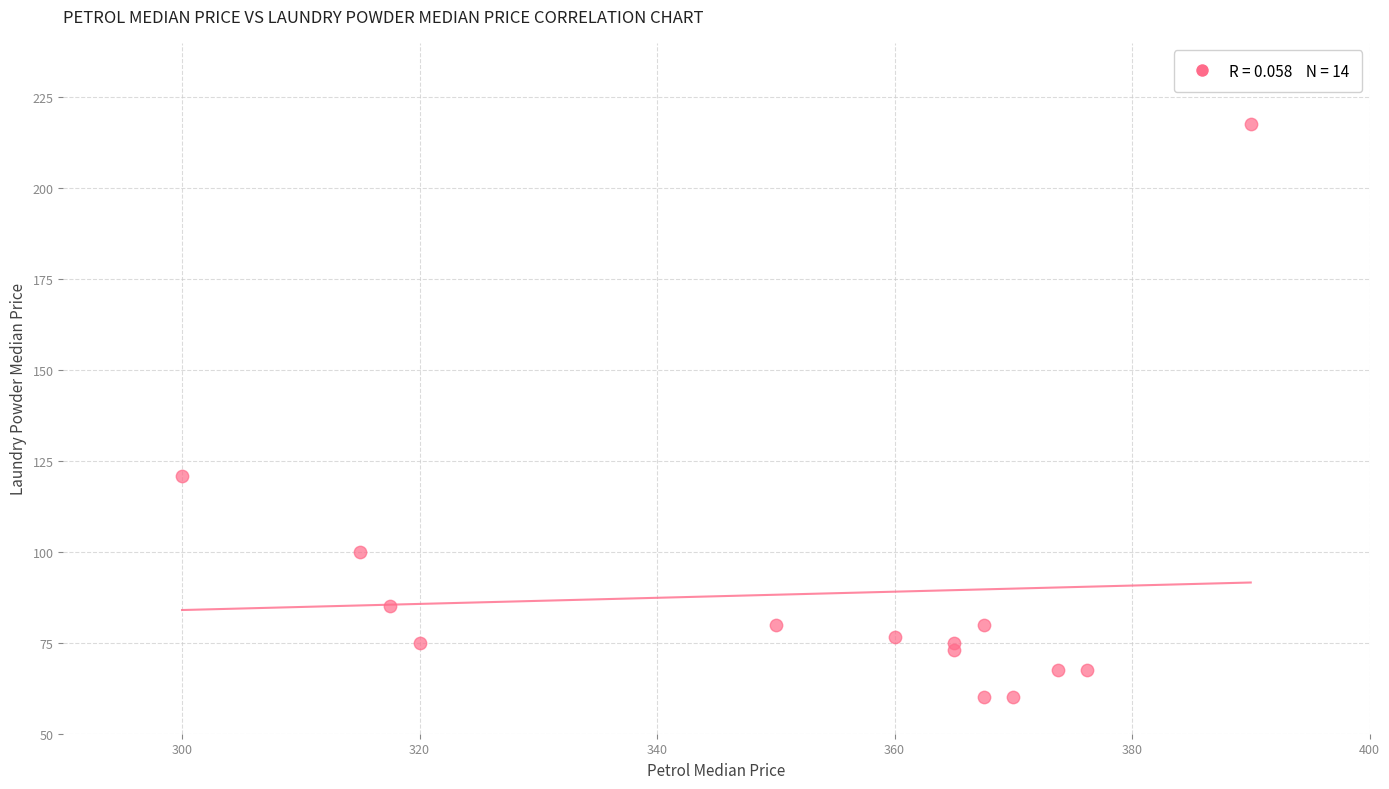

What is the range of X values (max minus min)?

90.0